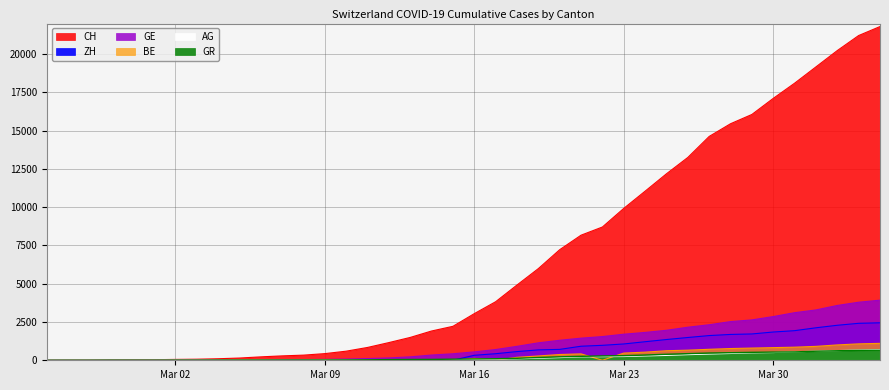

True or false: BE and CH intersect in this chart.

False